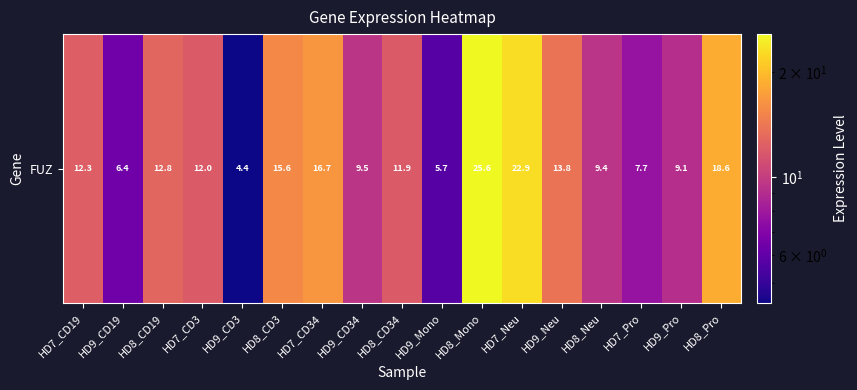

Which label corresponds to the largest value in the chart?

HD8_Mono